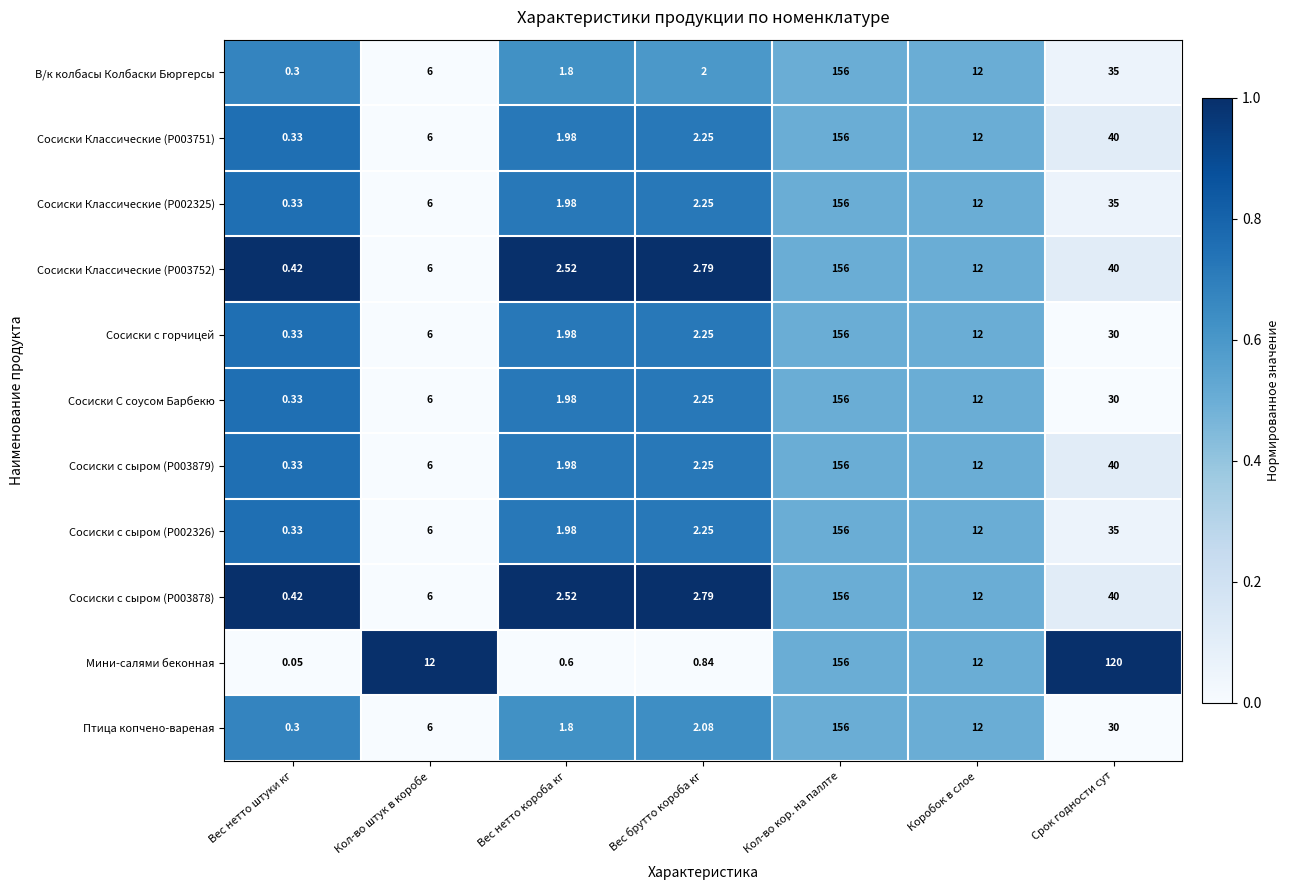

List the labels in order of Сосиски С соусом Барбекю value, smallest first.

Вес нетто штуки кг, Вес нетто короба кг, Вес брутто короба кг, Кол-во штук в коробе, Коробок в слое, Срок годности сут, Кол-во кор. на паллте